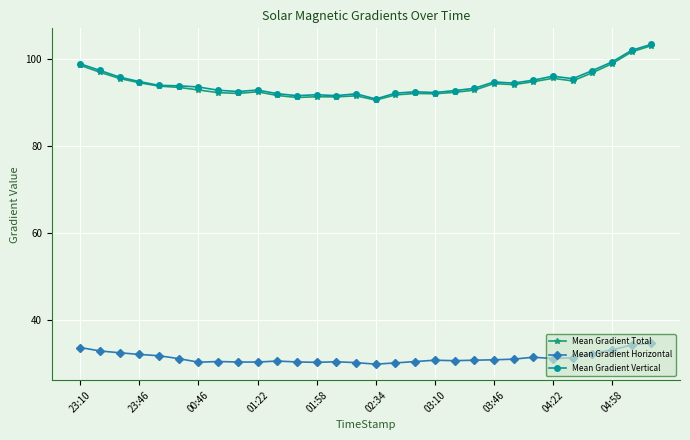

Count the number of categories in the chart.

30